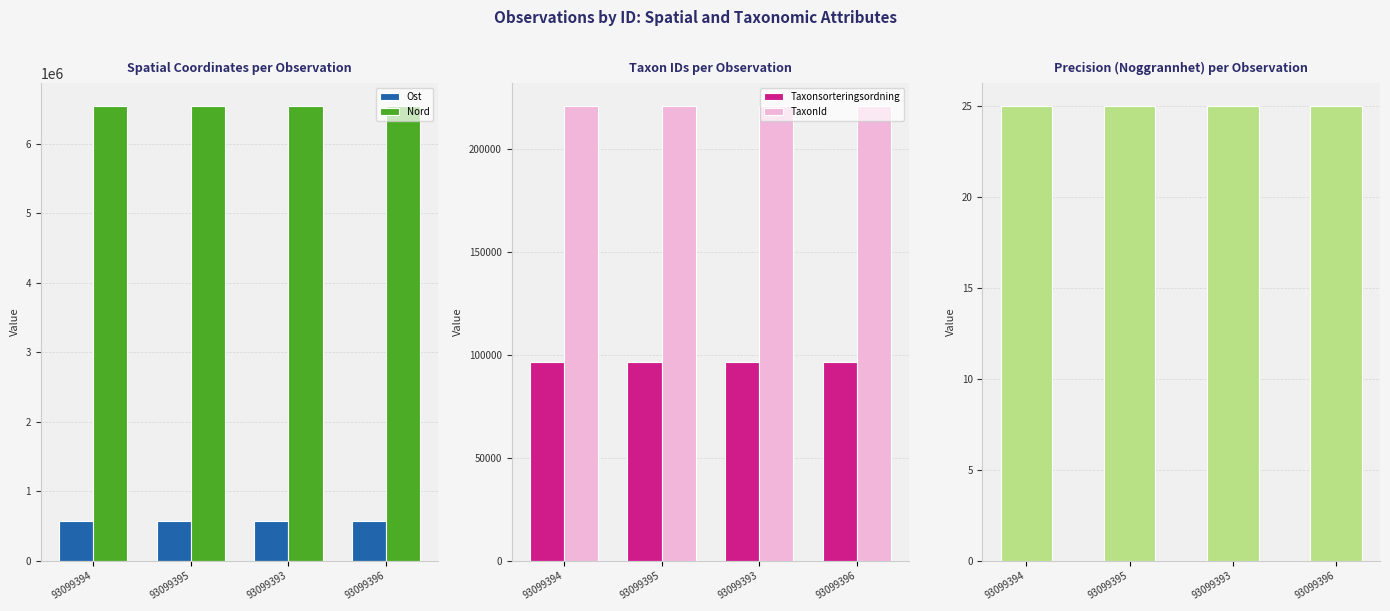

True or false: Ost has a value of 578320.2 at 93099393.

True